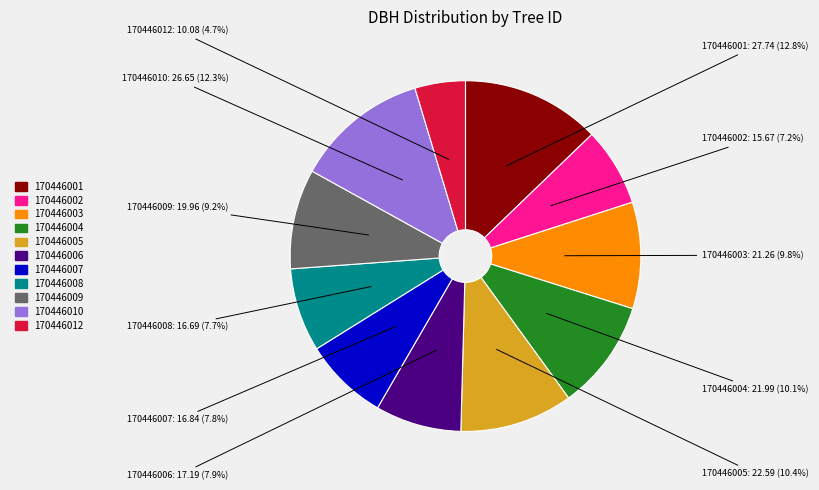

How much of the chart is everything except 170446003?

90.2%